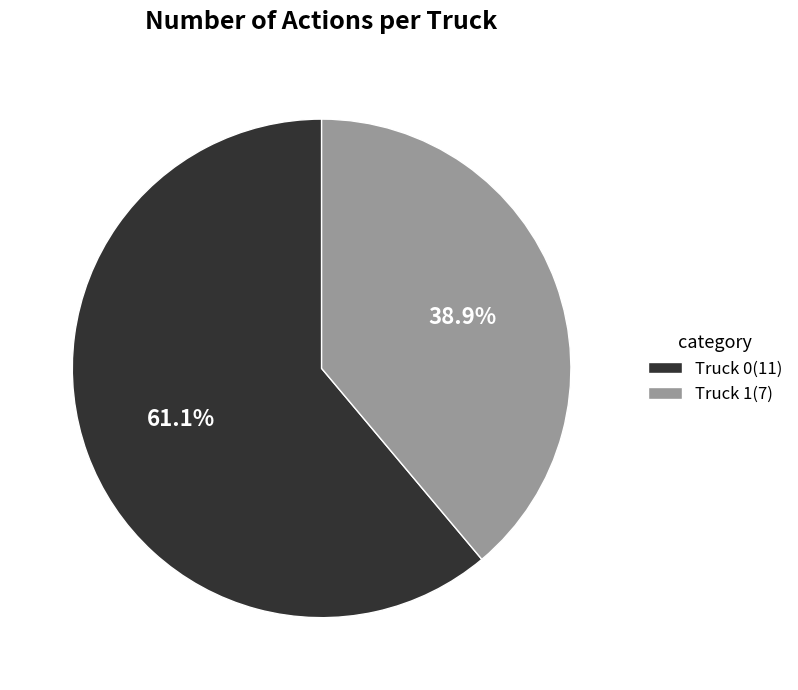

Is there any slice that represents more than half of the pie?

Yes